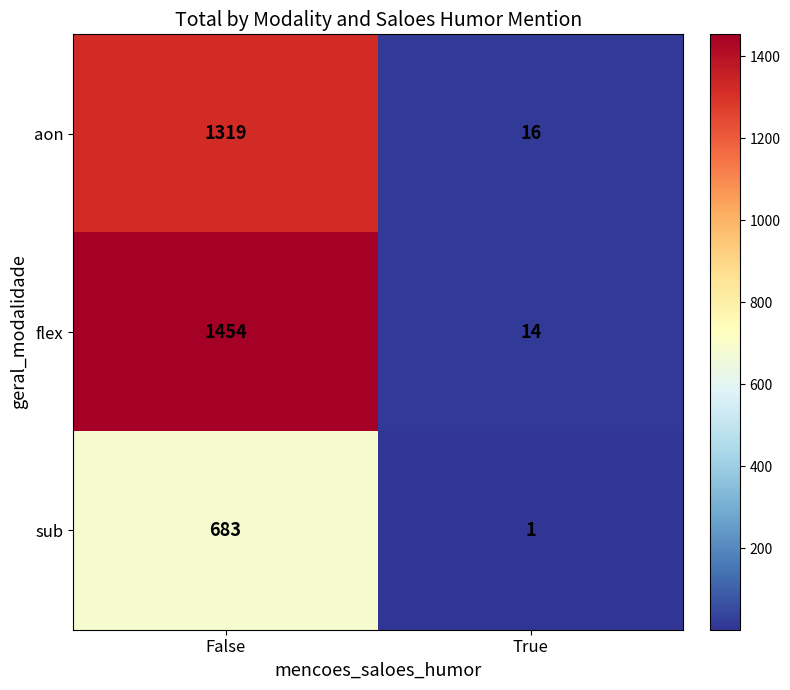

Reading left to right, extract all data points from this chart.

aon: False=1319	True=16
flex: False=1454	True=14
sub: False=683	True=1